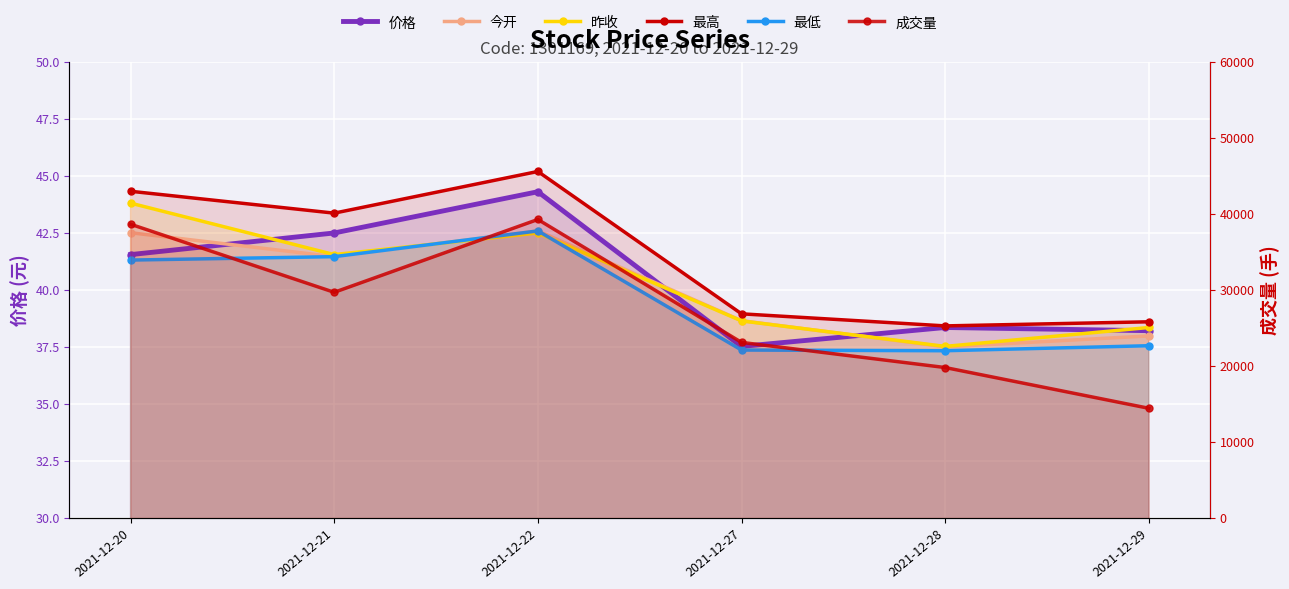

What is the difference between the maximum and second lowest values in the 价格 series?

6.1